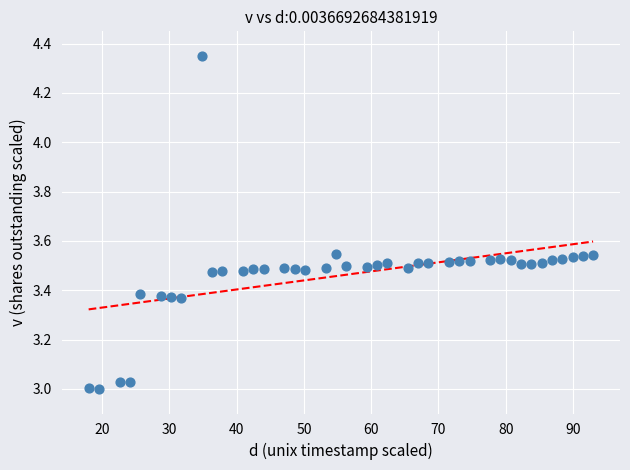

What is the range of X values (max minus min)?

75.0